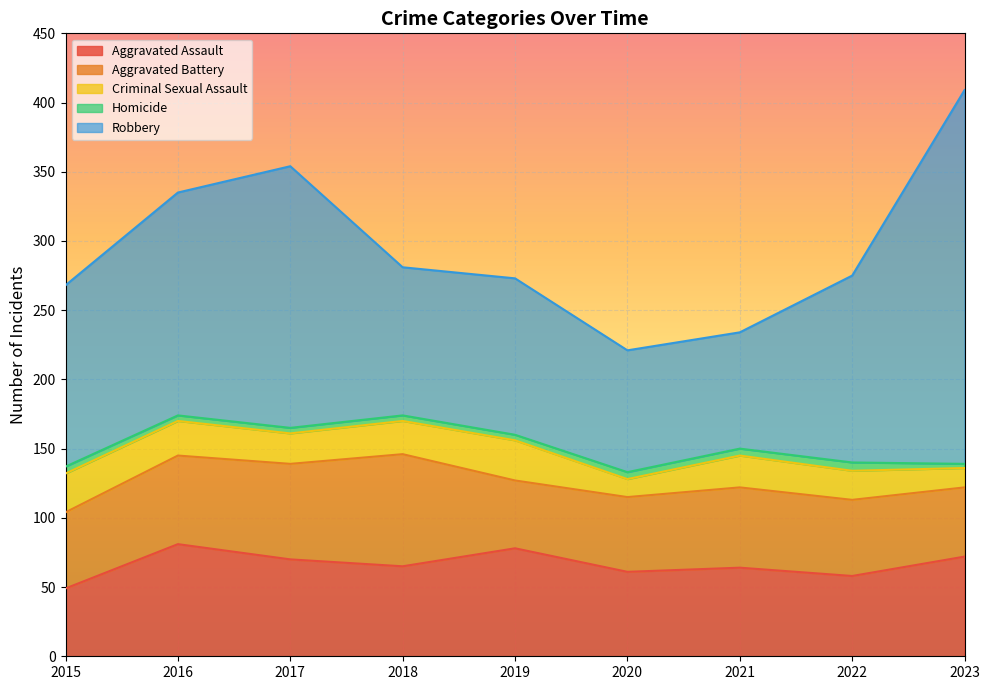

Does the chart display data point markers on the line(s)?

No